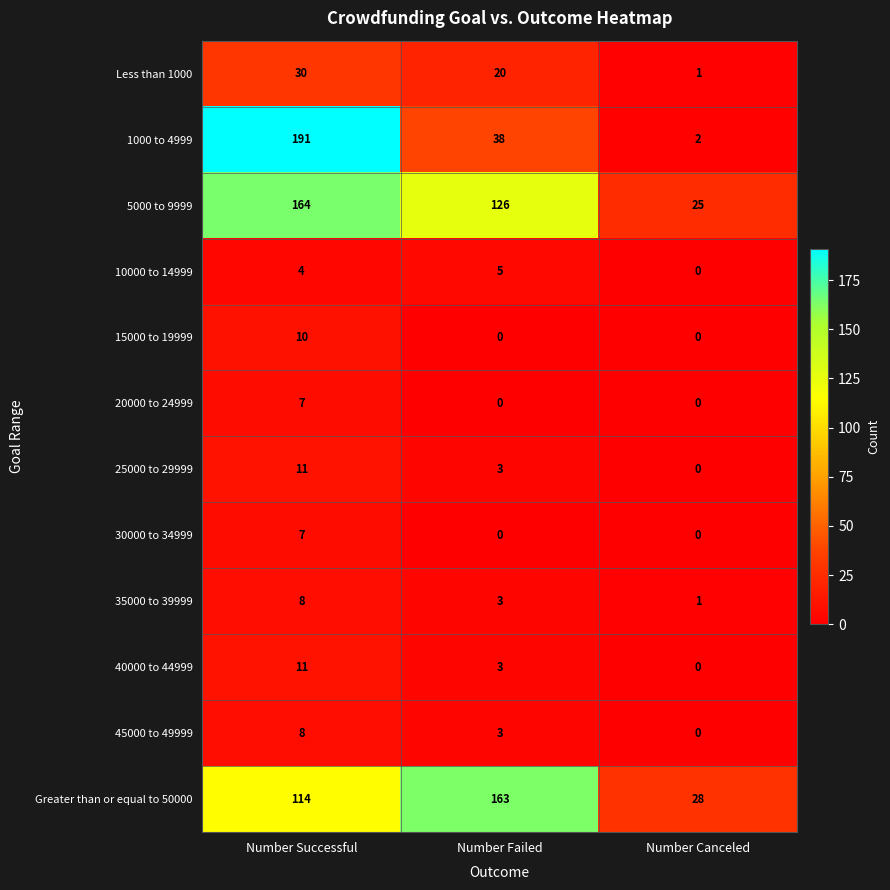

What is the difference between the Less than 1000 values at Number Successful and Number Failed?

10